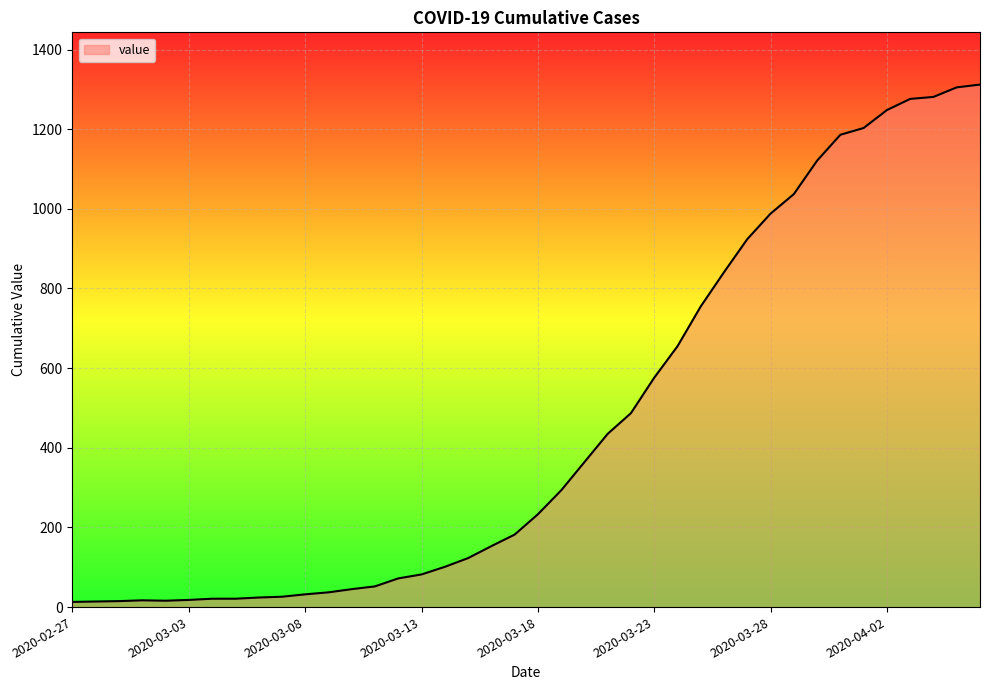

What is the difference between the maximum and minimum values?

1299